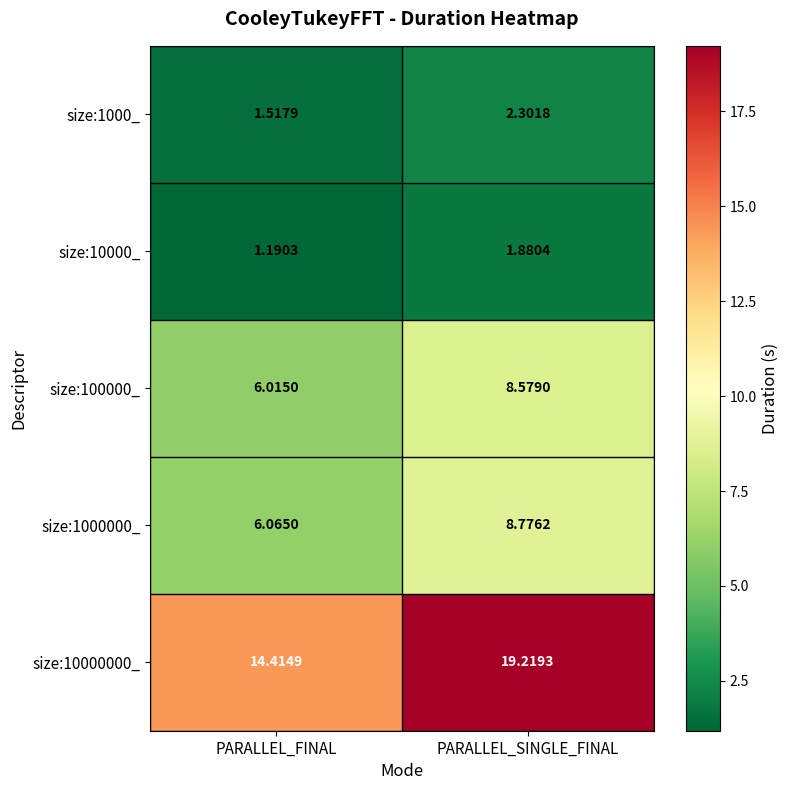

Rank the categories by size:10000_ value from highest to lowest.

PARALLEL_SINGLE_FINAL, PARALLEL_FINAL